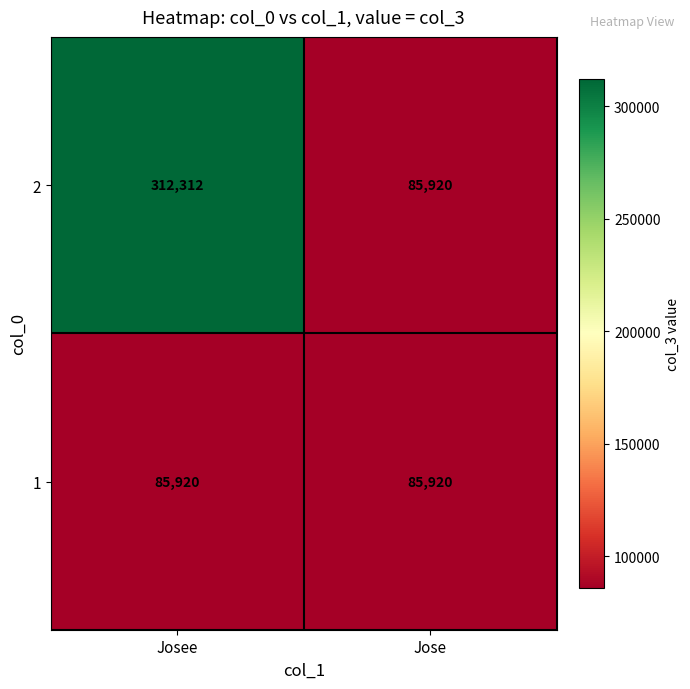

The 2 series shows 131729 at Jose. True or false?

False